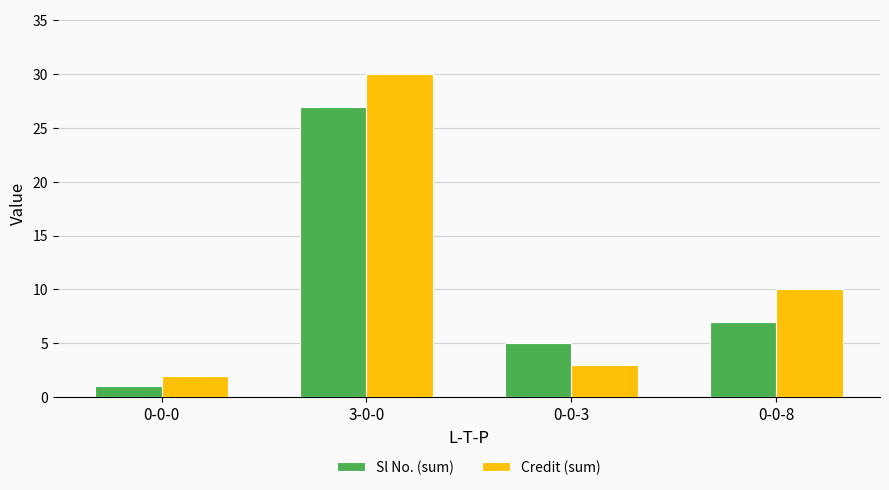

What is the label of the 4th bar from the left?

0-0-8